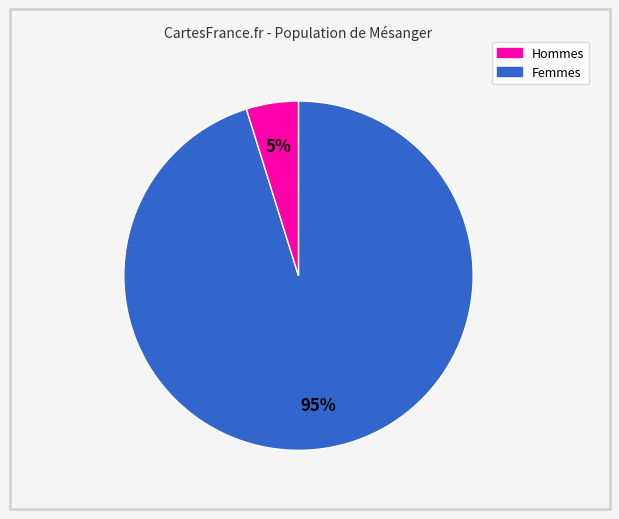

To the nearest percent, what is the difference between the largest and smallest slice percentages?

90%